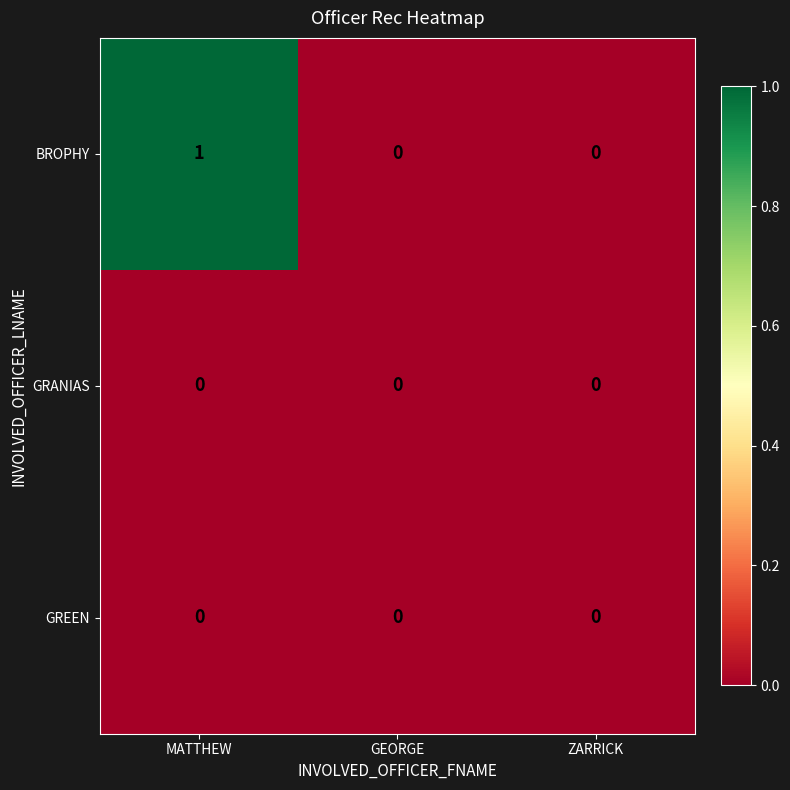

Which label corresponds to the largest value in the chart?

MATTHEW